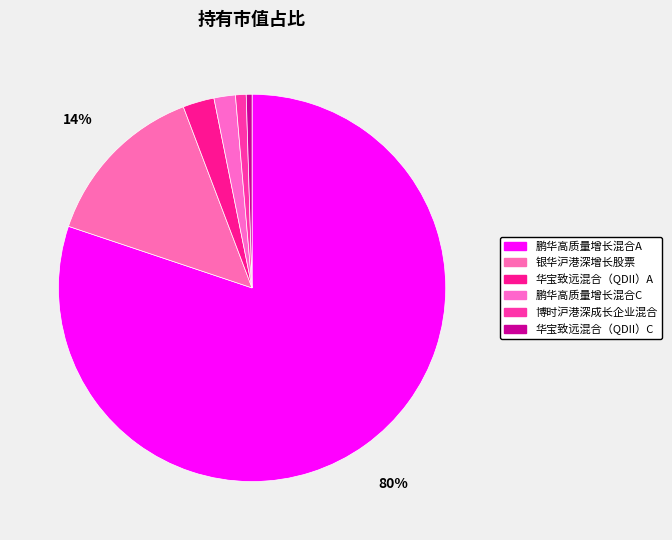

To the nearest percent, what portion does 华宝致远混合（QDII）A represent?

3%